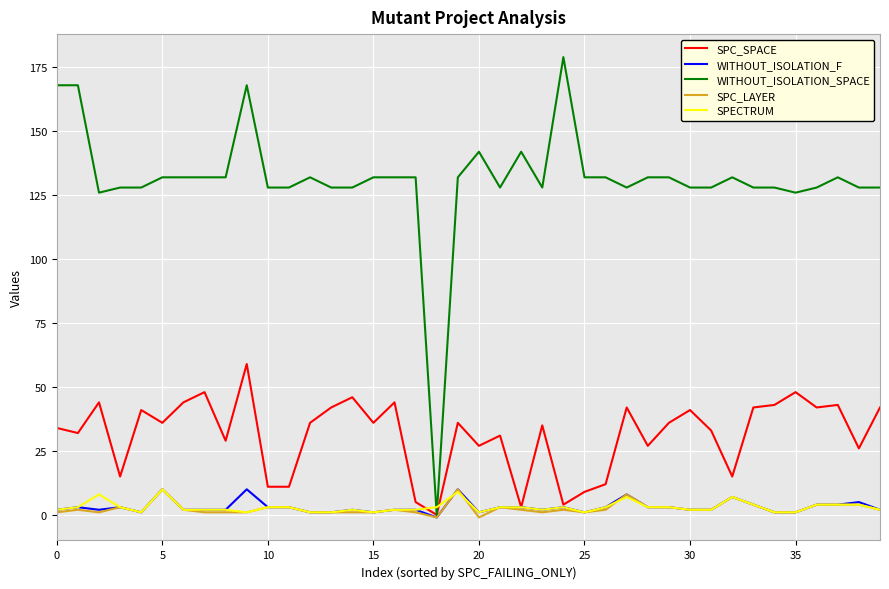

What is the smallest value displayed?

-1